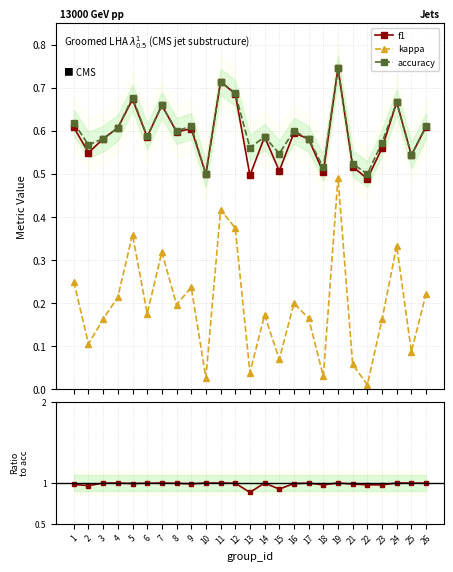

True or false: kappa and f1 cross at least once.

False